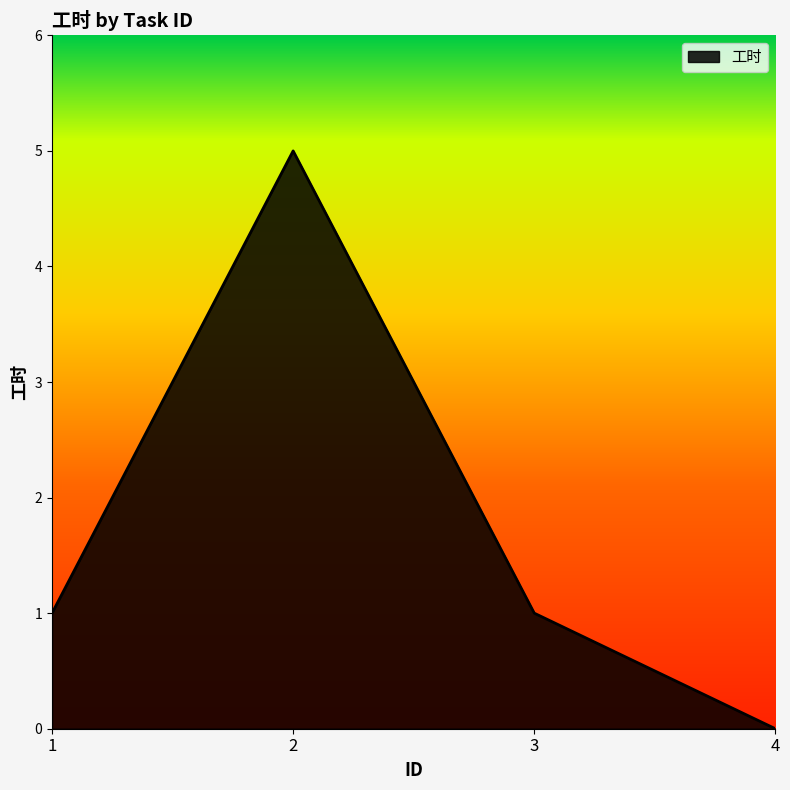

What is the difference between the maximum and minimum values?

5